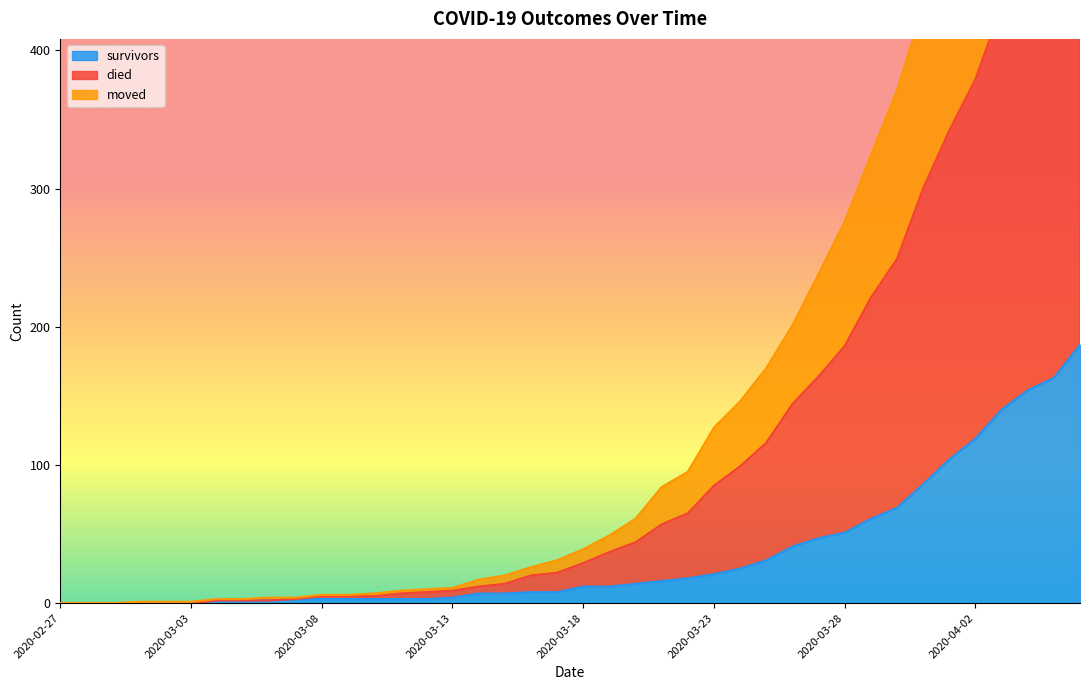

What are all the series names shown in the legend?

survivors, died, moved